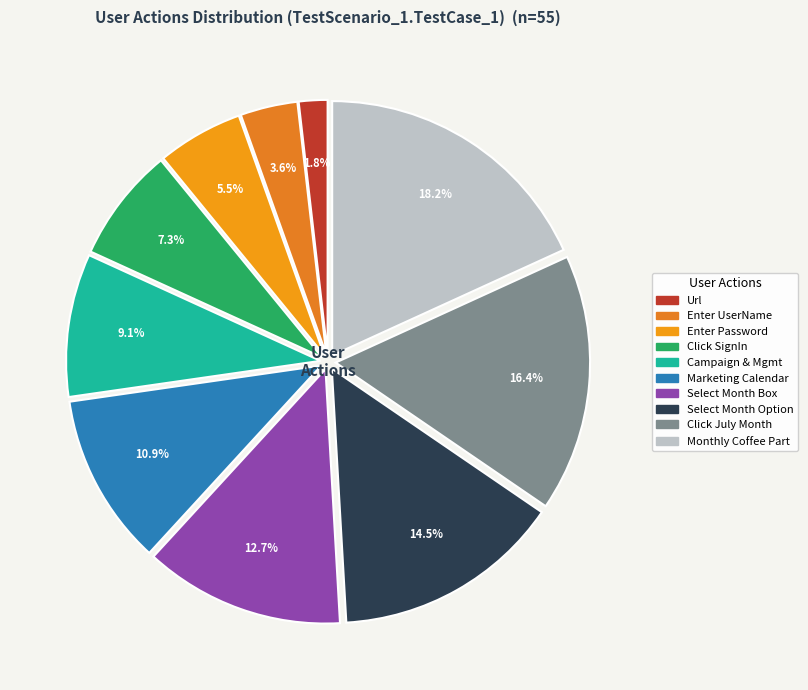

To the nearest percent, what is the difference between the largest and smallest slice percentages?

16%